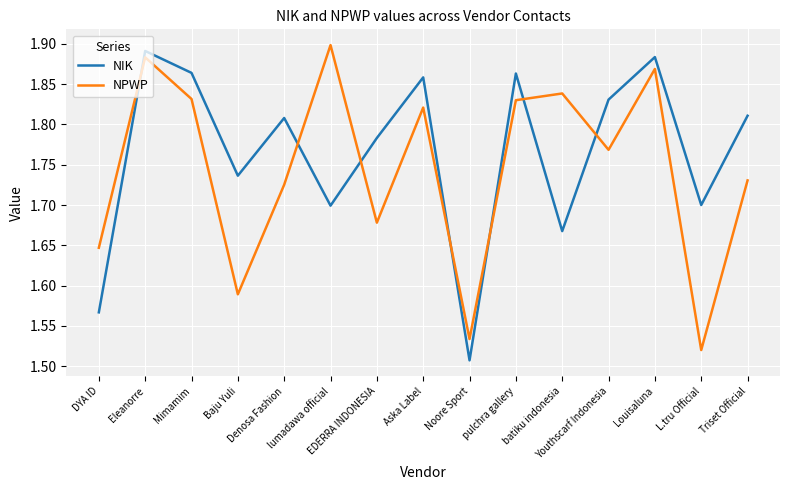

The NIK series shows 2.5 at batiku indonesia. True or false?

False